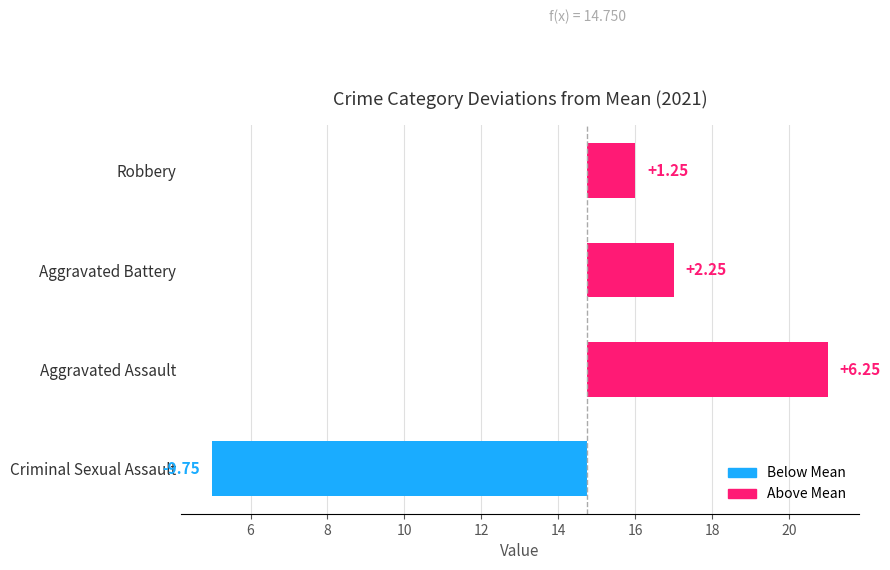

Is the value of Aggravated Battery at 2017 greater than the value of Criminal Sexual Assault at 2022?

Yes